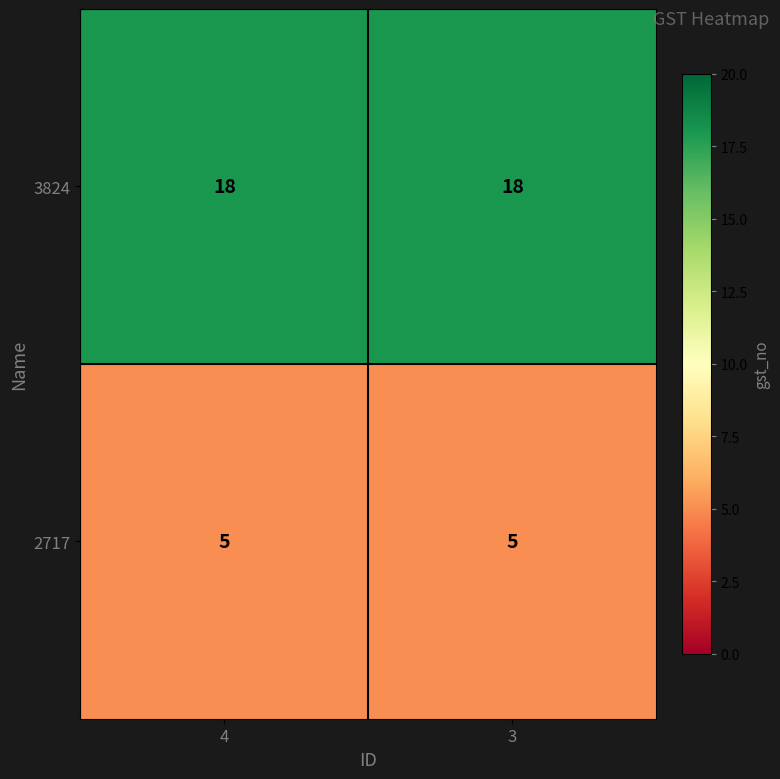

What is the spread (max minus min) of values at 3?

13